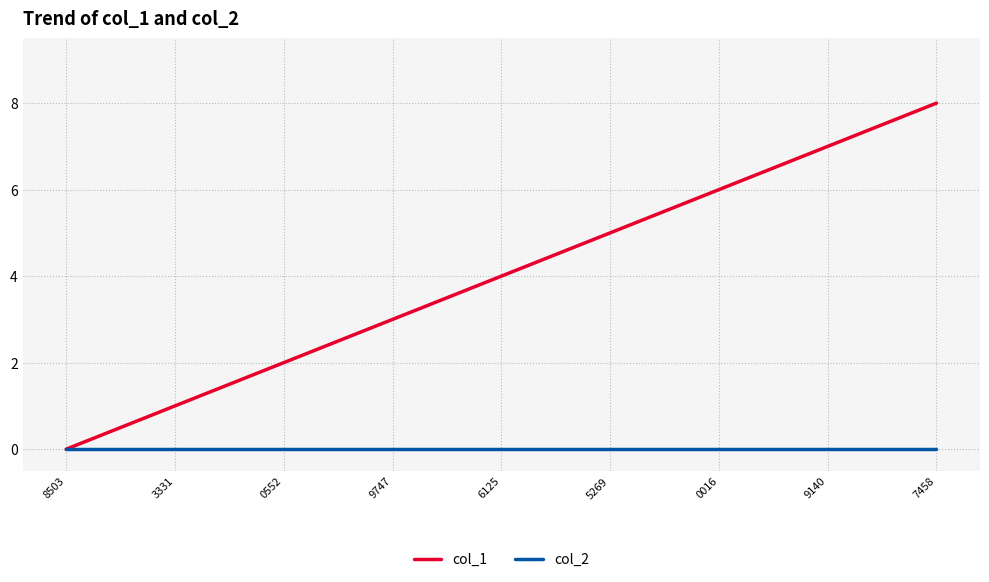

At which category is the sum across all series the highest?

7458